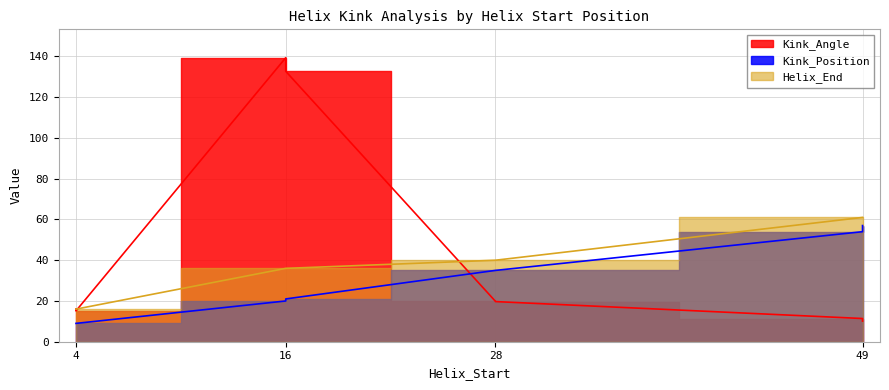

Reading right to left, list all the values displayed in this chart.

Kink_Angle: 16=139.4	49=10.1	28=19.8	4=15.2	16=132.7	49=11.4	28=19.7	4=16.1
Kink_Position: 16=20.0	49=57.0	28=35.0	4=9.0	16=21.0	49=54.0	28=35.0	4=9.0
Helix_End: 16=36.0	49=61.0	28=40.0	4=16.0	16=36.0	49=61.0	28=40.0	4=16.0